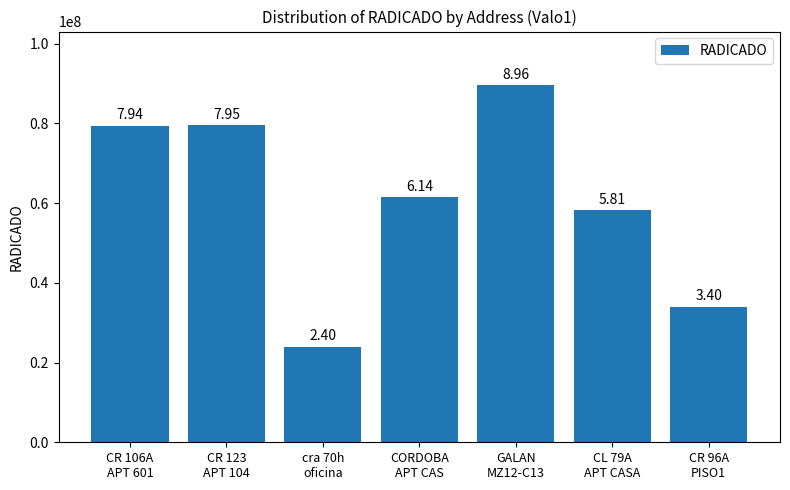

Does the chart contain any negative values?

No